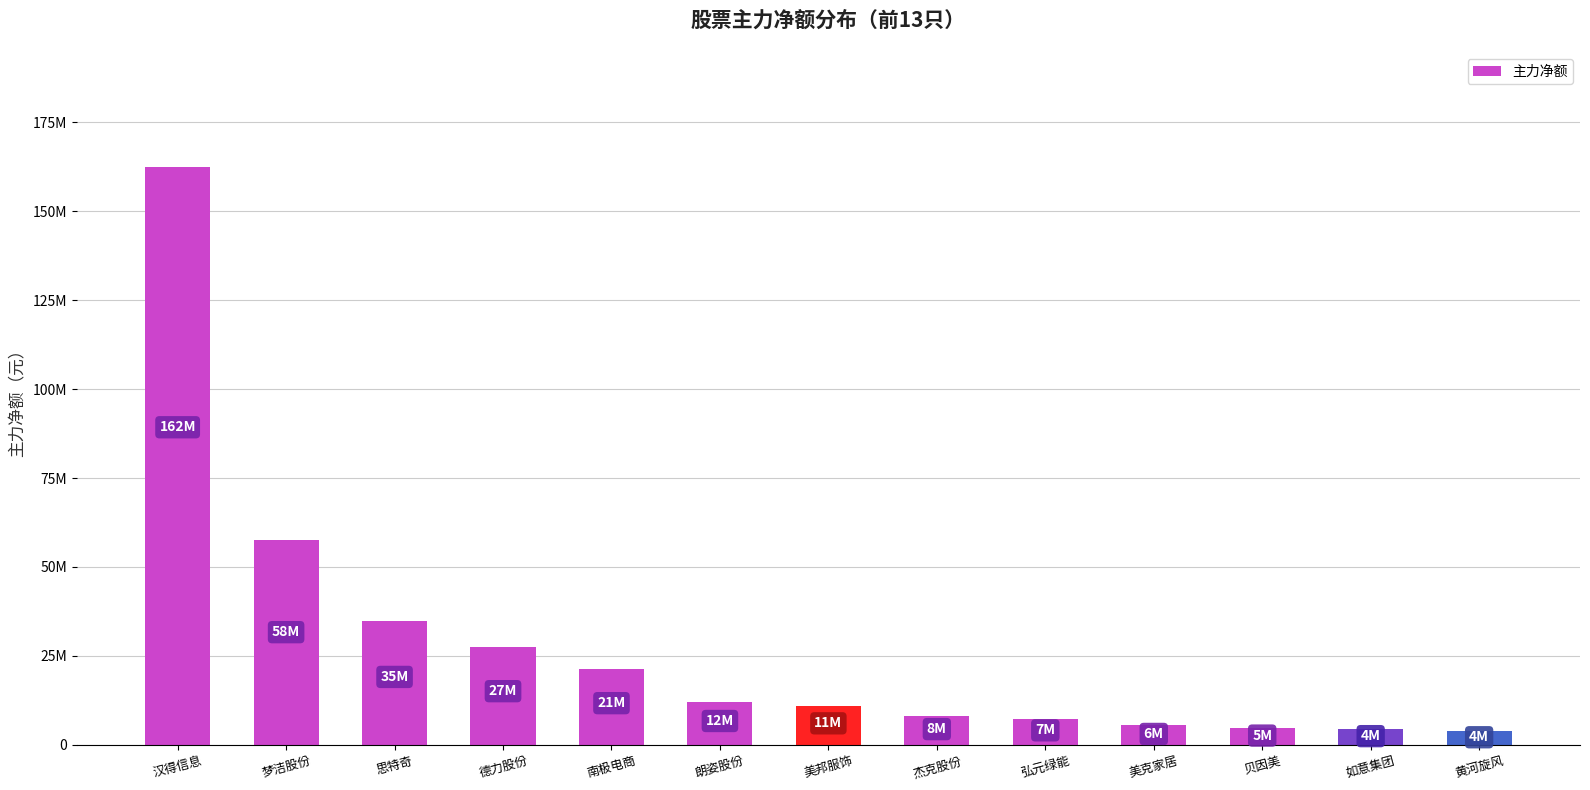

Are the bars horizontal?

No